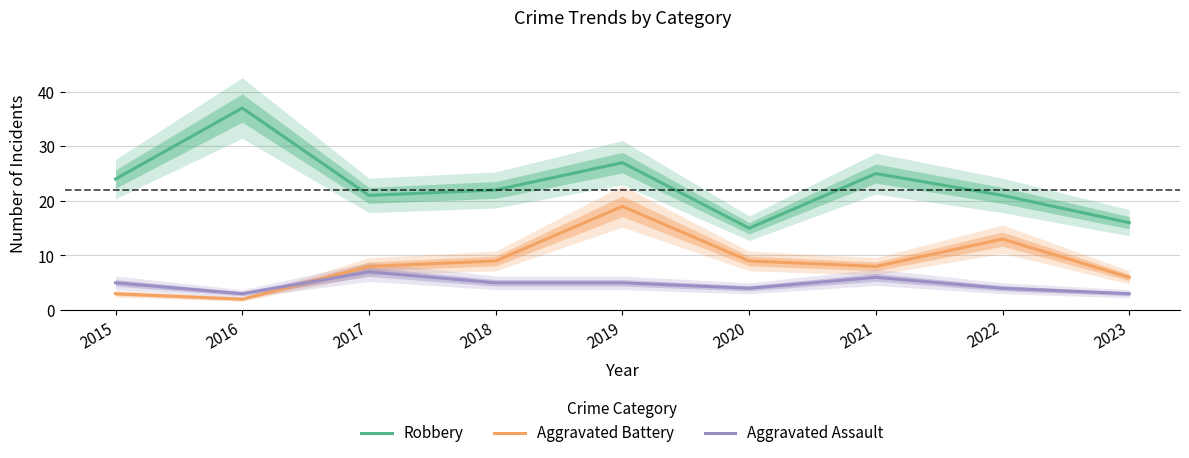

The Robbery series shows 15 at 2020. True or false?

True